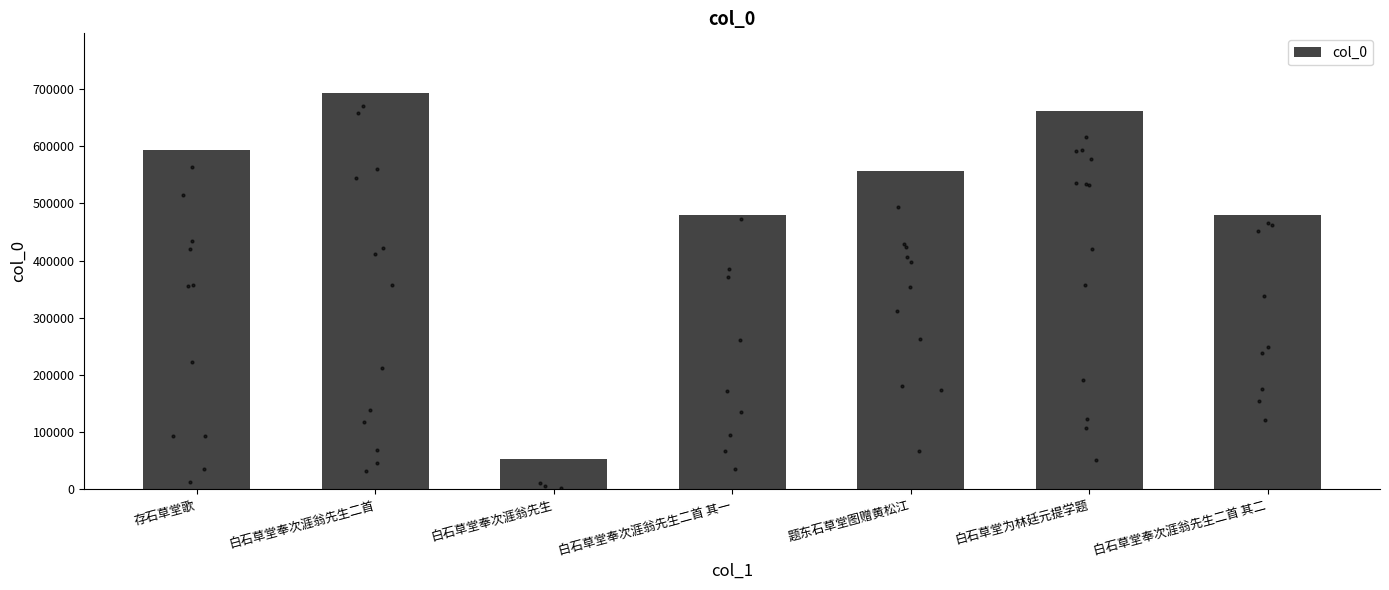

Between 白石草堂奉次涯翁先生二首 其二 and 题东石草堂图赠黄松江, which is larger?

题东石草堂图赠黄松江